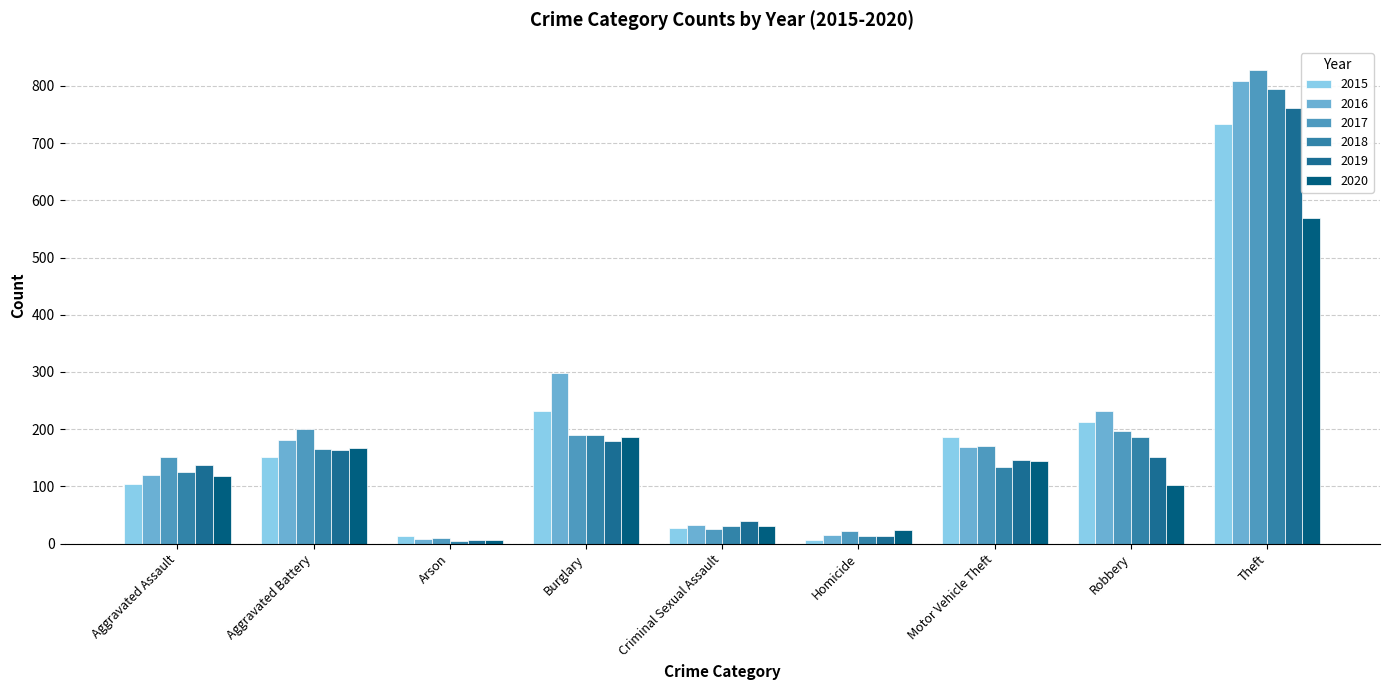

What is the difference between the maximum and minimum values in the 2017 series?

818